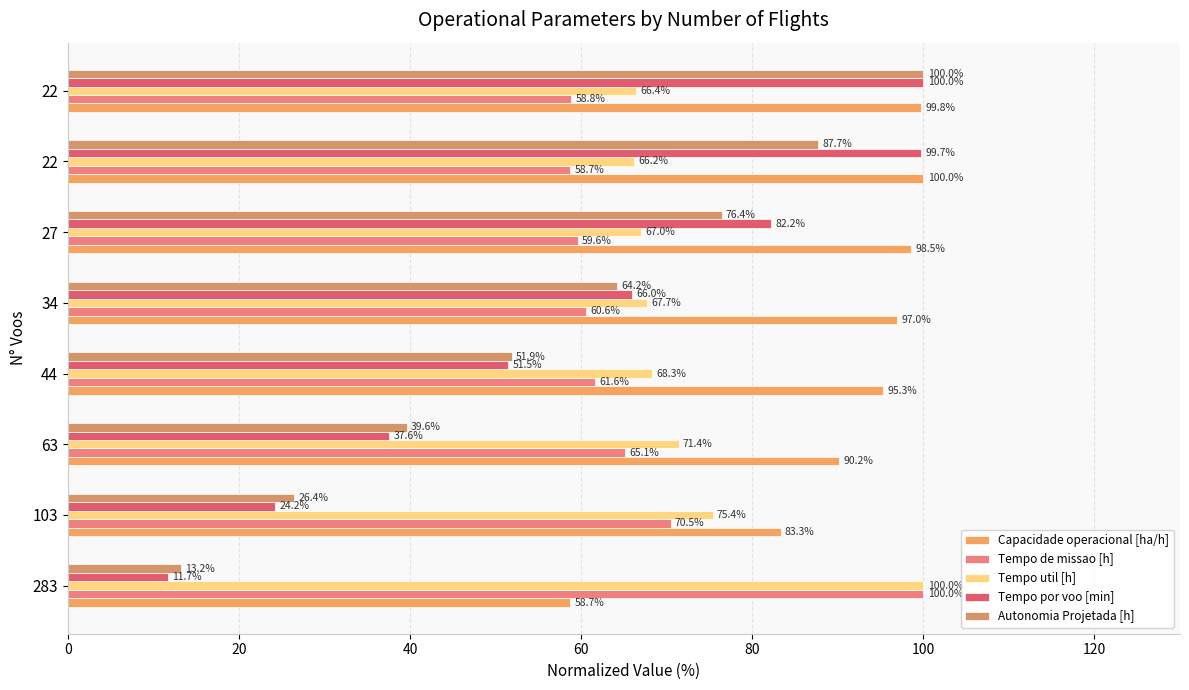

Count the number of data series in this chart.

5